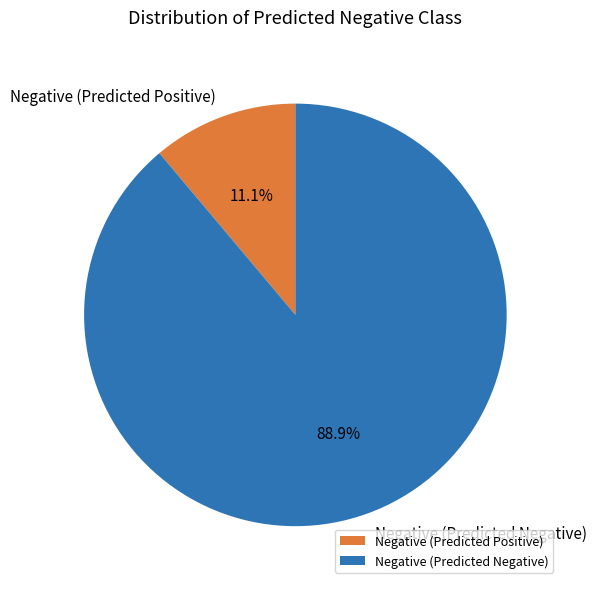

Between Negative (Predicted Positive) and Negative (Predicted Negative), which is larger?

Negative (Predicted Negative)